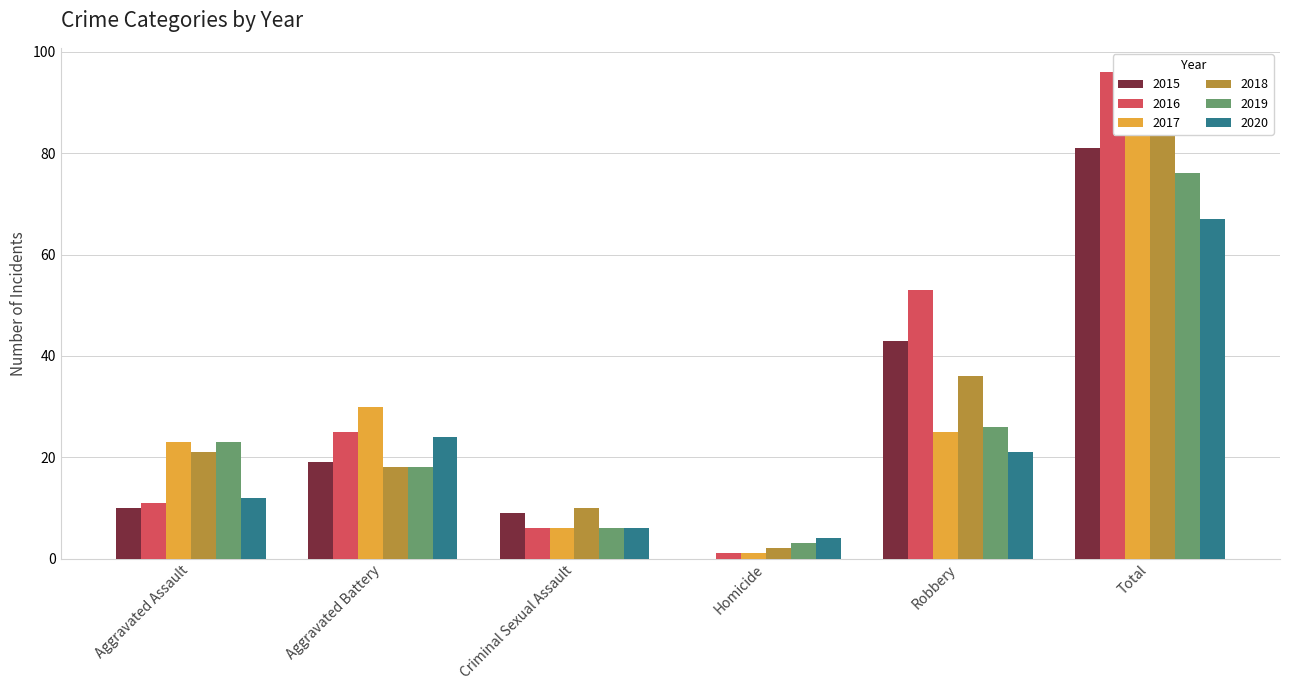

What is the label of the 1st bar from the right?

Total